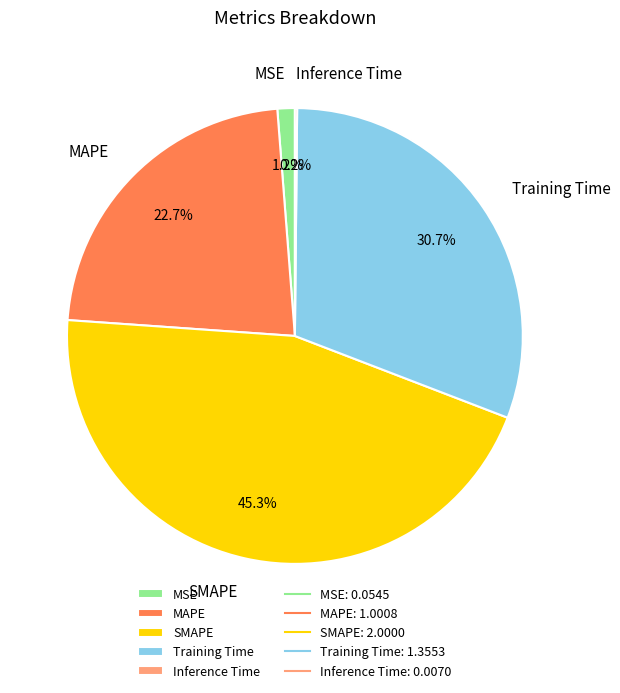

To the nearest percent, what percentage of the pie is SMAPE?

45%